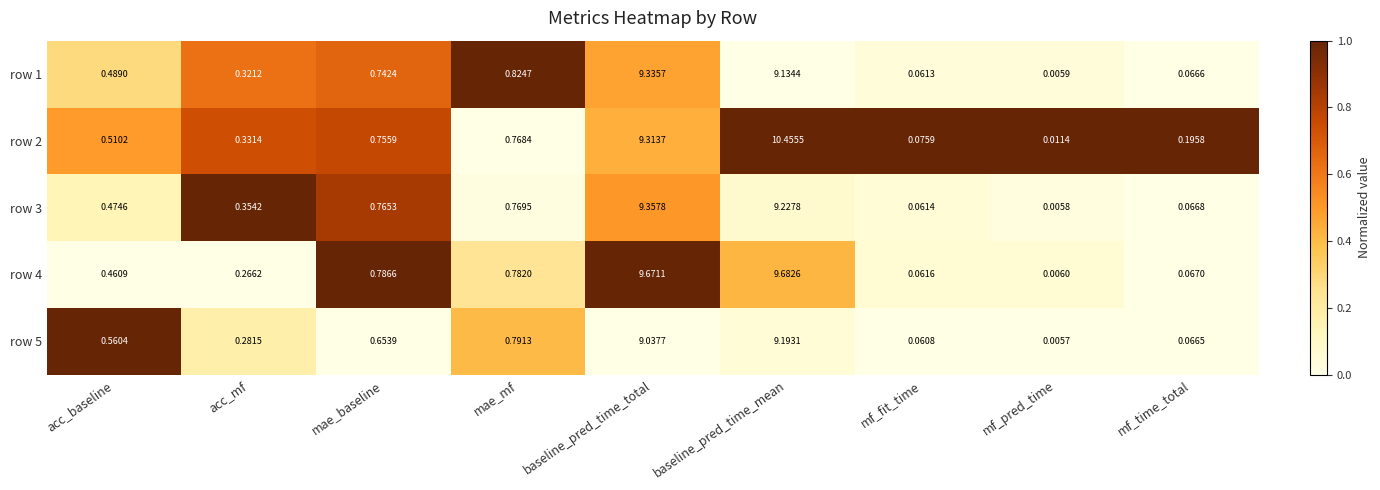

Rank the categories by row 4 value from highest to lowest.

baseline_pred_time_mean, baseline_pred_time_total, mae_baseline, mae_mf, acc_baseline, acc_mf, mf_time_total, mf_fit_time, mf_pred_time